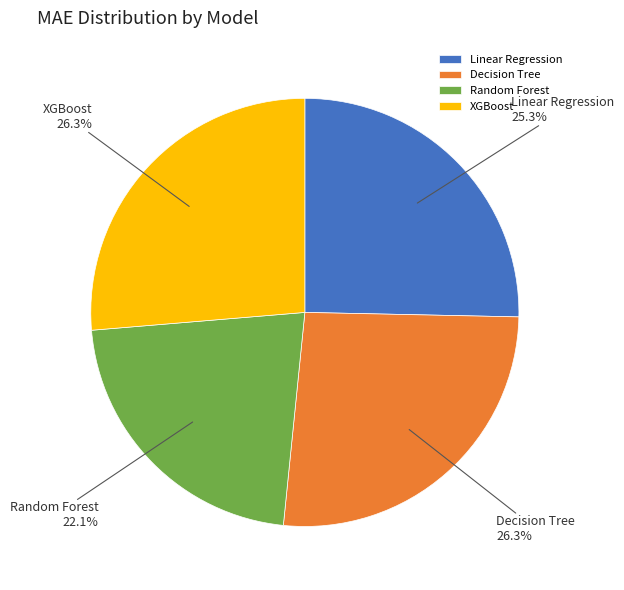

Which slice is the smallest?

Random Forest